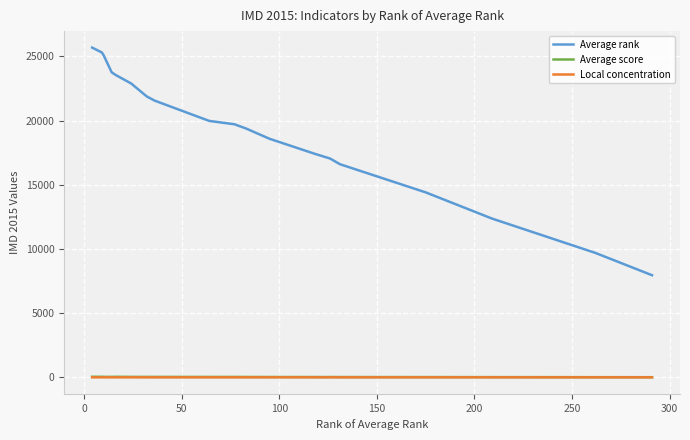

True or false: Average score and Average rank cross at least once.

False